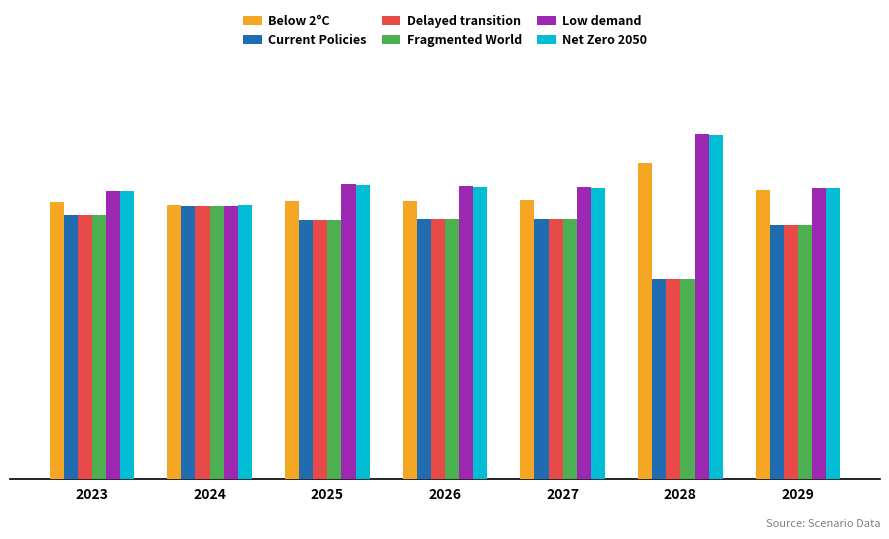

What is the average value of the Fragmented World series?

0.1